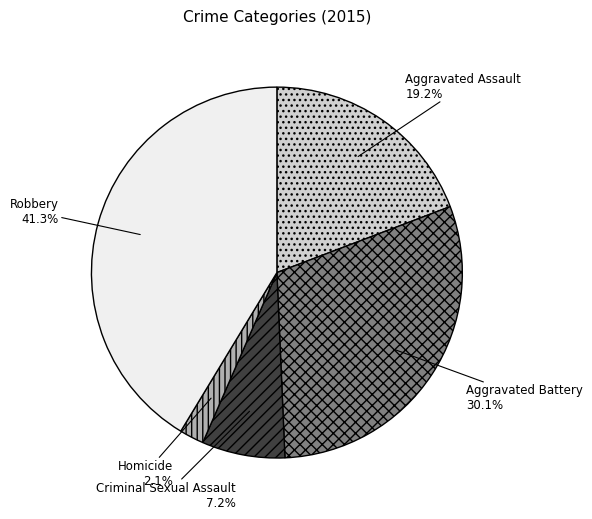

Rank the categories by value from highest to lowest.

Robbery, Aggravated Battery, Aggravated Assault, Criminal Sexual Assault, Homicide